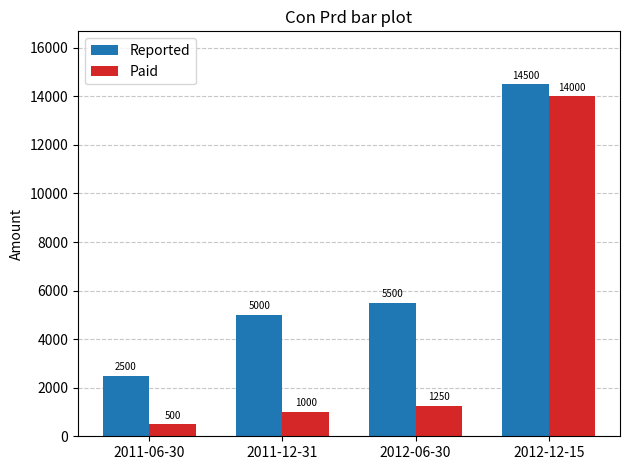

What is the lowest value of the Paid series?

500